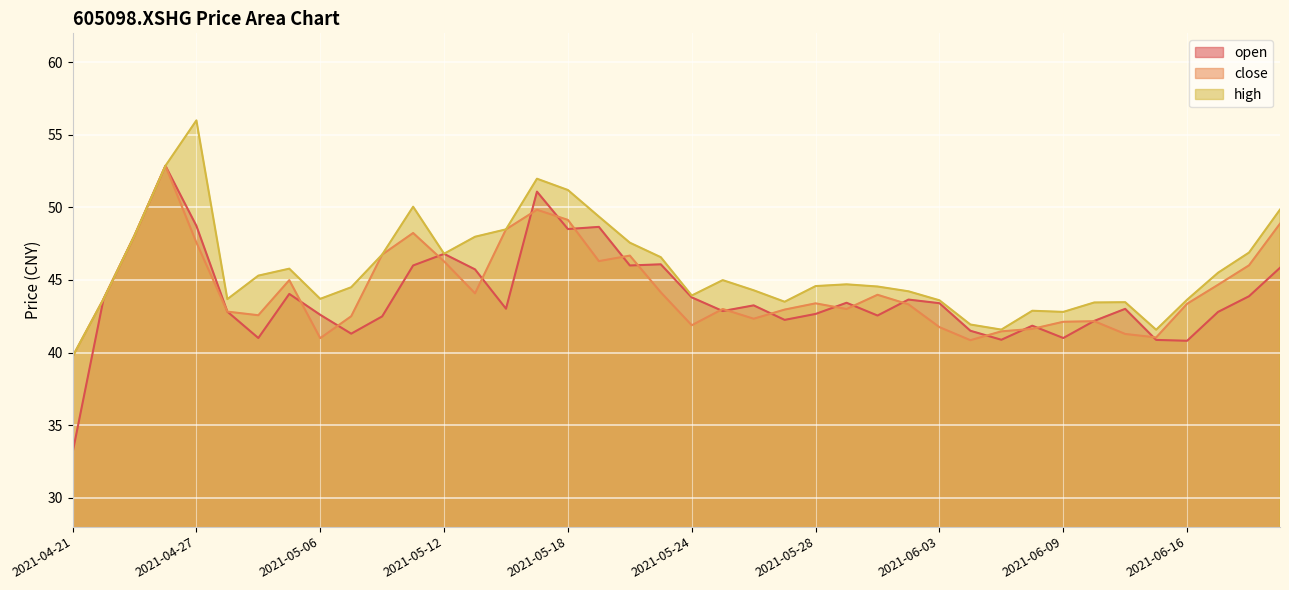

What is the spread (max minus min) of values at 2021-05-13?

3.9